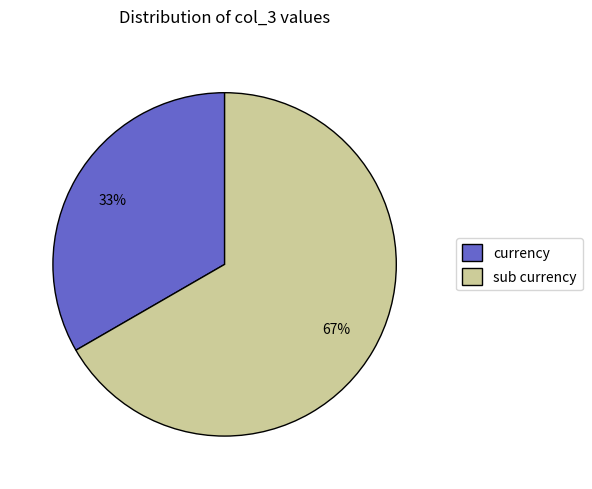

What percentage is the currency slice, to the nearest percent?

33%